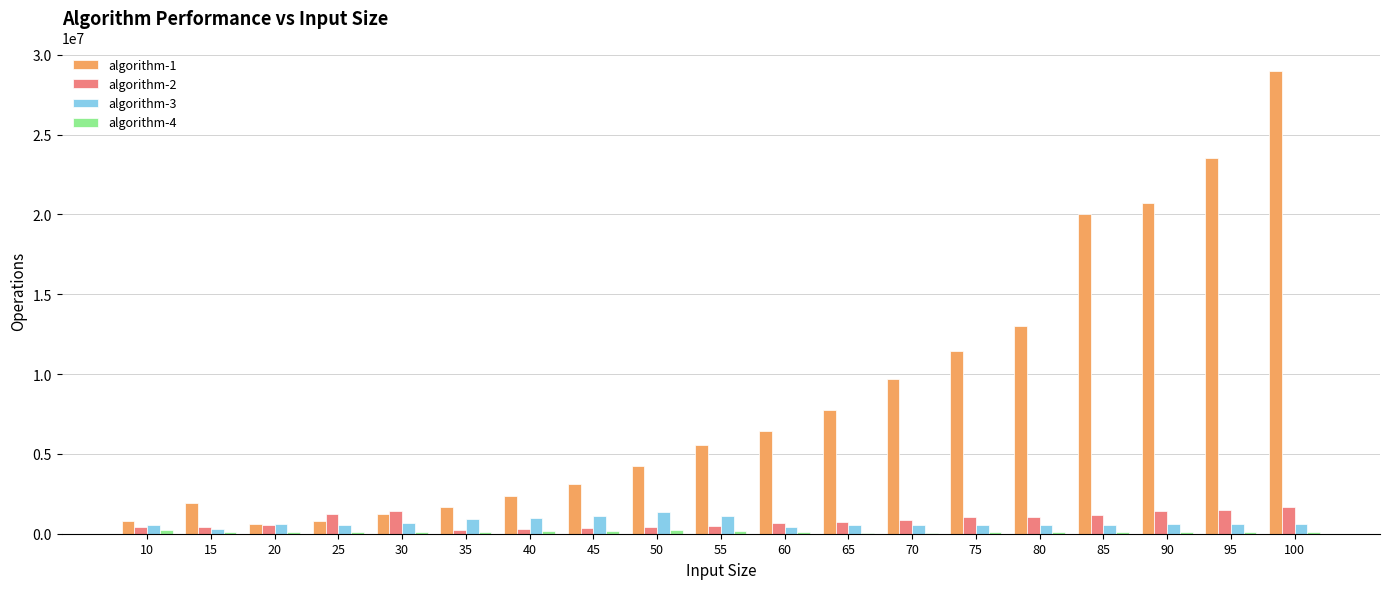

At which category is the sum across all series the highest?

100